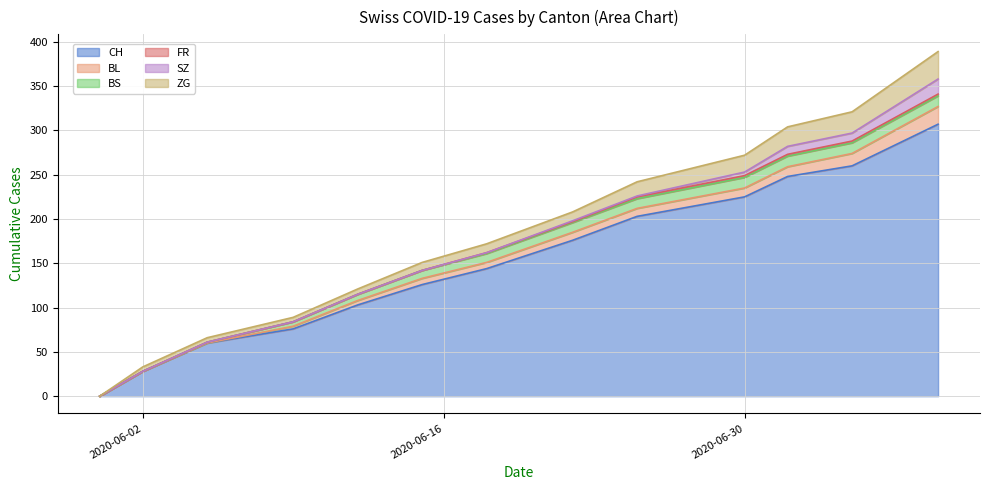

What is the average value of the ZG series?

12